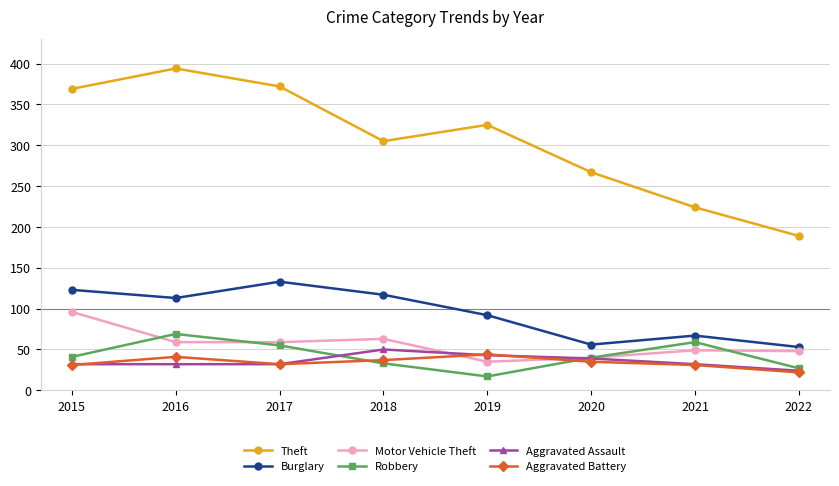

What is the difference between the highest and lowest values at 2015?

338